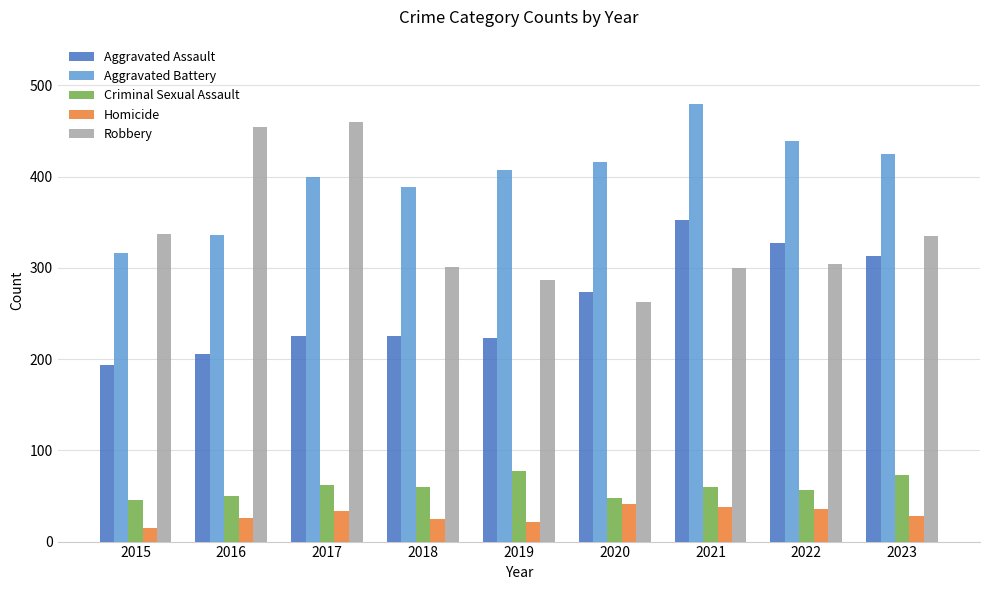

At how many categories does at least one series exceed 262?

9